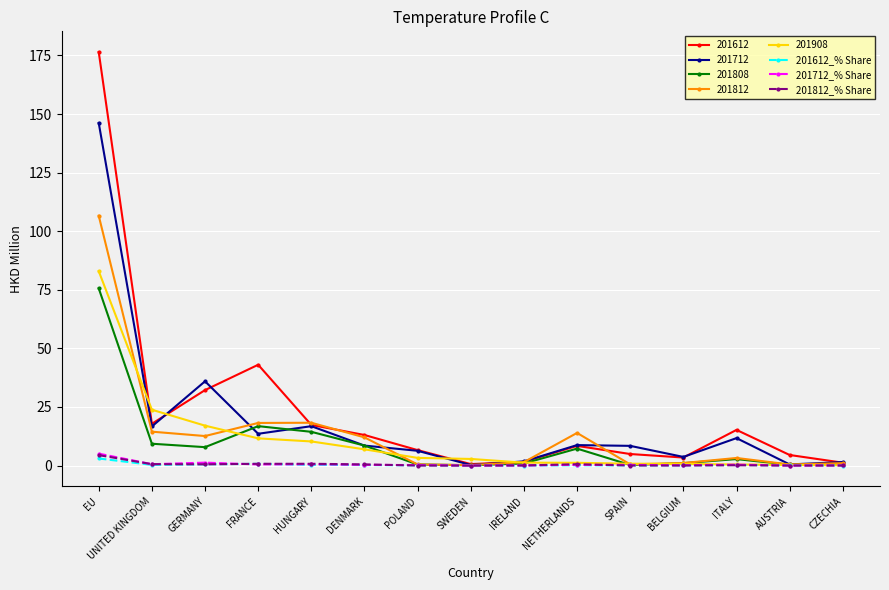

Which series has the widest spread of values?

201612